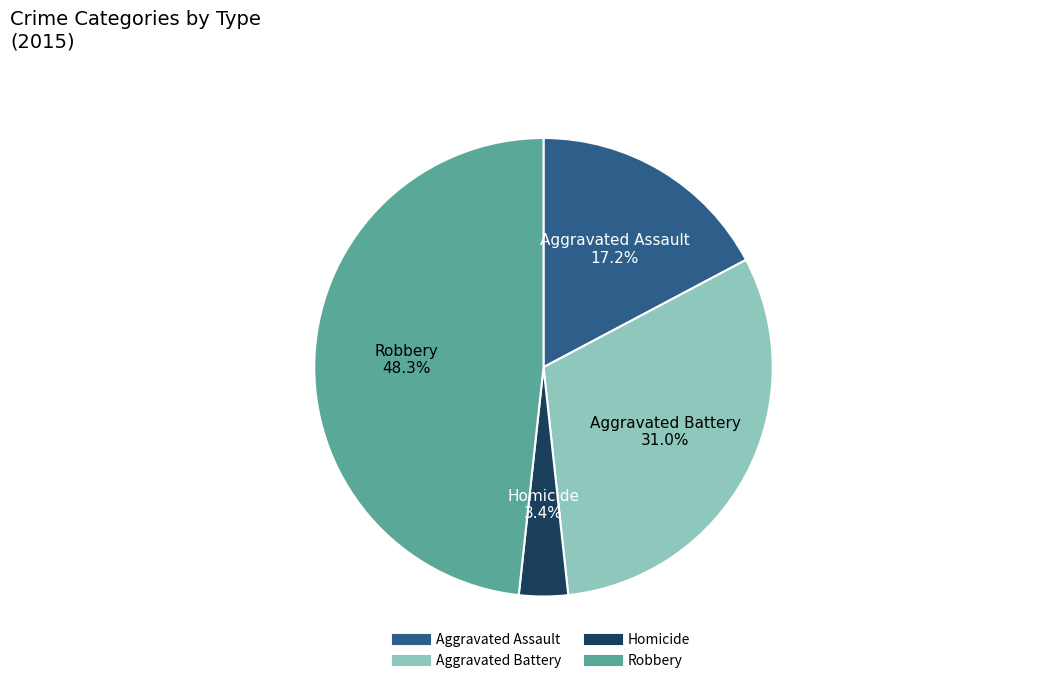

Does any single category account for the majority?

No